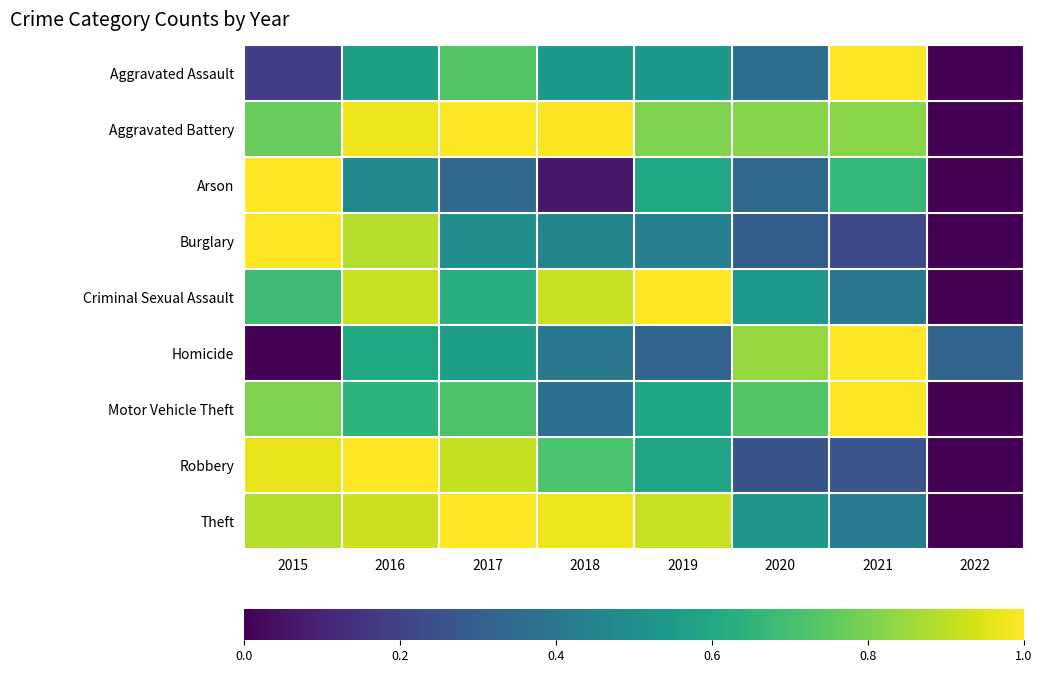

Which category has the highest value across all series?

2017